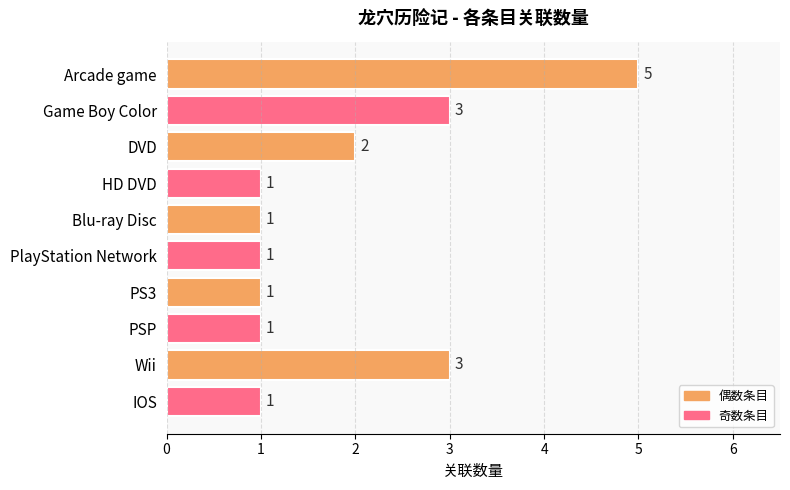

What is the difference between the second highest and minimum values?

2